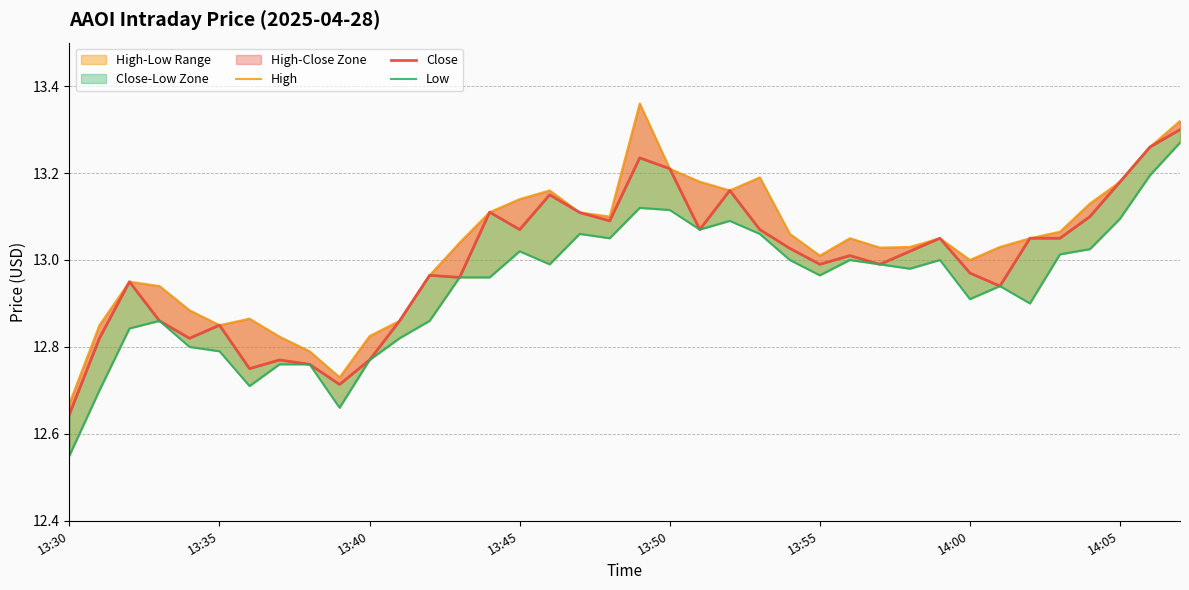

What is the sum of all High values?

495.0